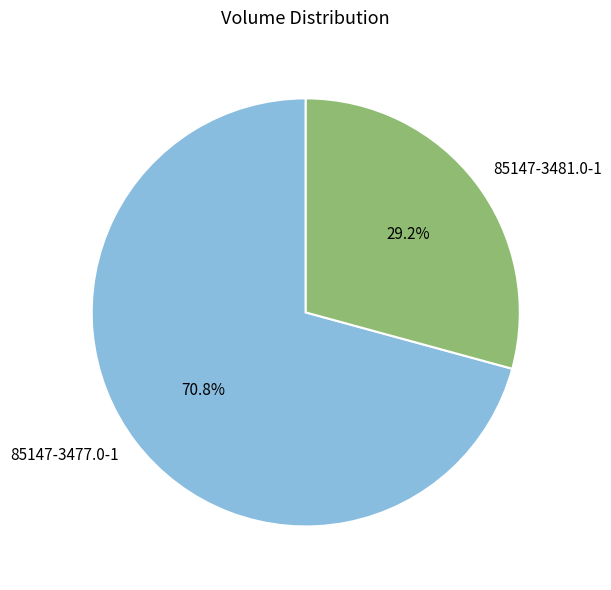

To the nearest percent, what portion does 85147-3481.0-1 represent?

29%